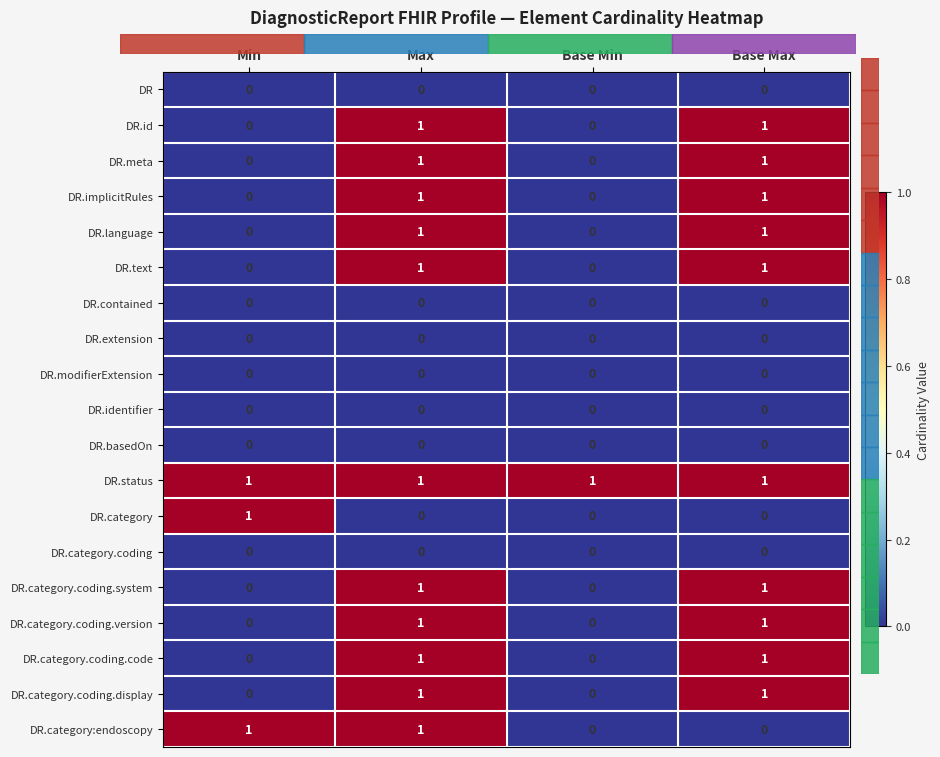

The DR.category:endoscopy series shows 1 at Max. True or false?

True